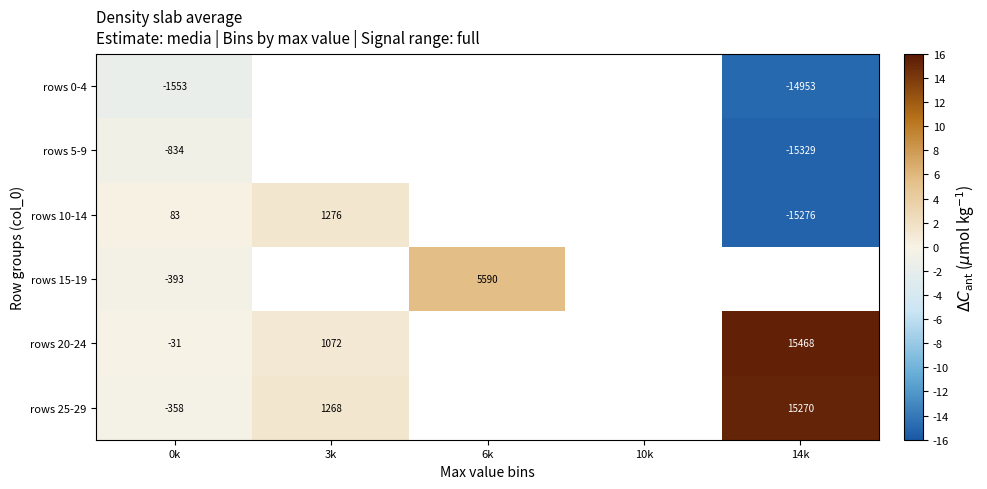

Is the value of rows 10-14 at 0k greater than the value of rows 20-24 at 14k?

No